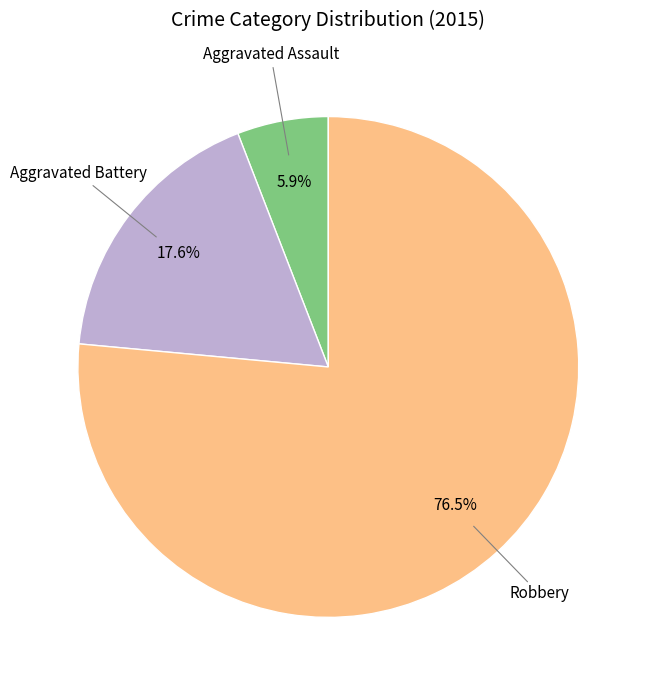

Is there any slice that represents more than half of the pie?

Yes